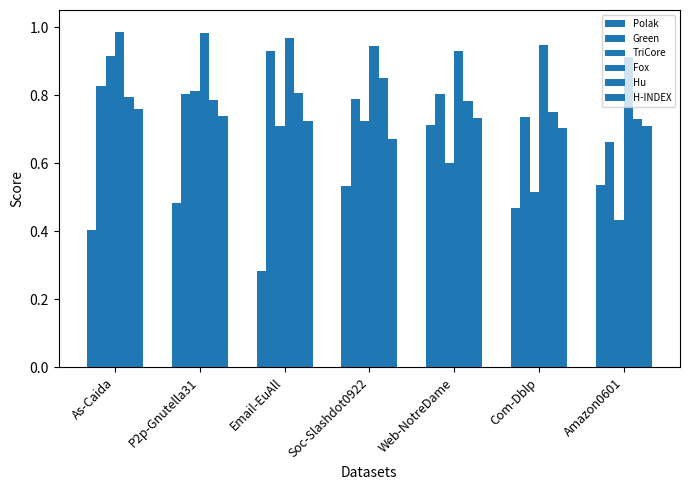

Which category has the lowest value in the Green series?

Amazon0601